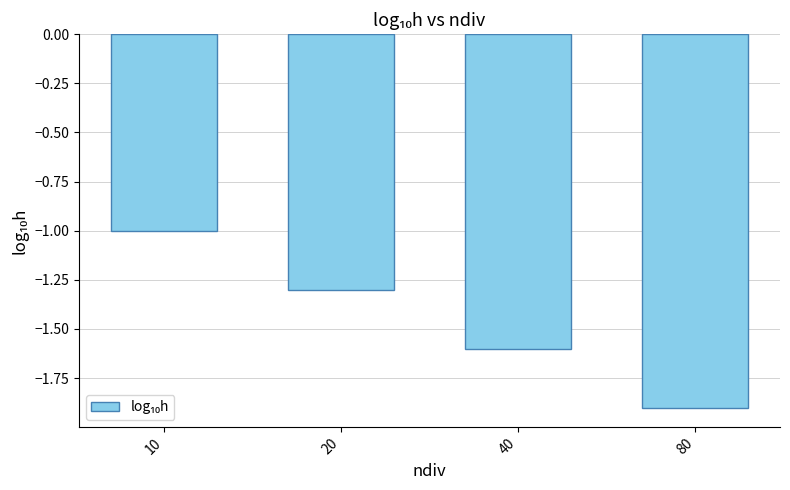

Read the value at 10.

-1.0